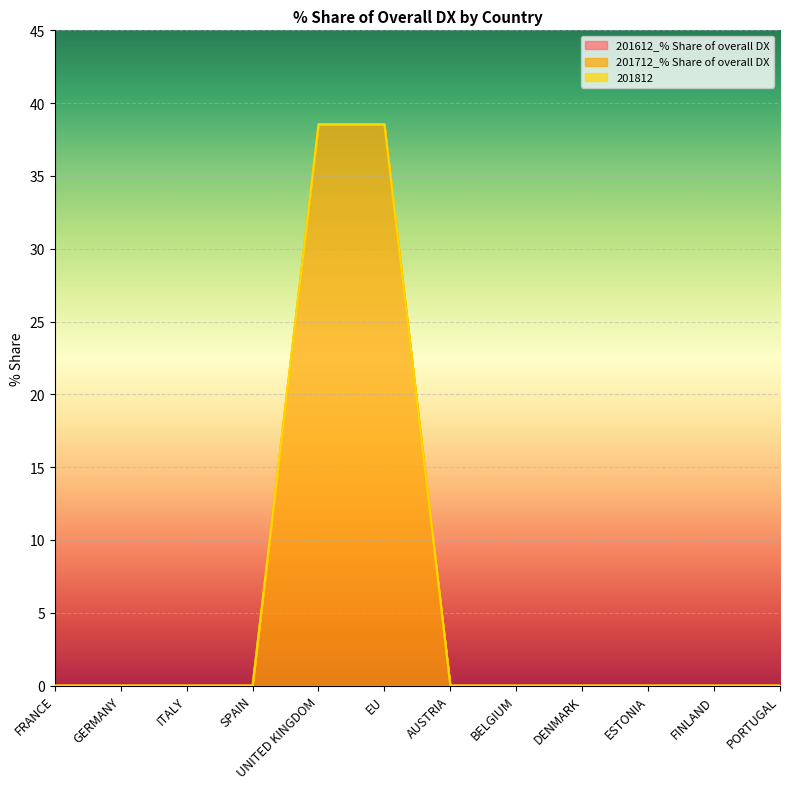

True or false: 201612_% Share of overall DX and 201712_% Share of overall DX intersect in this chart.

False